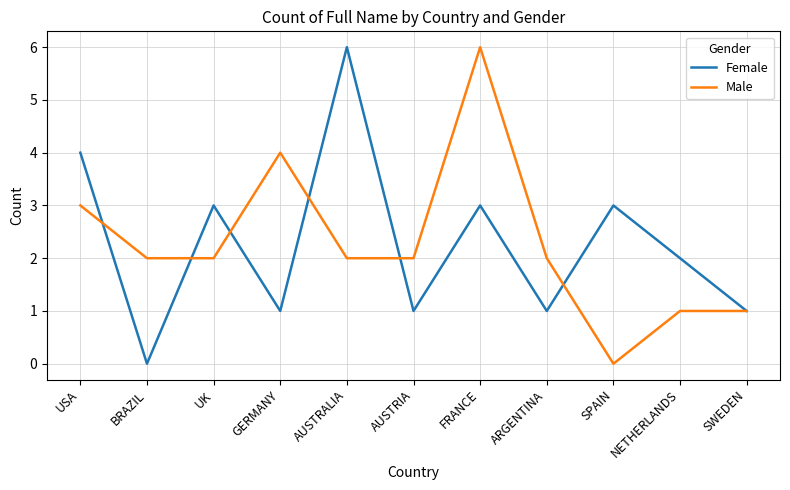

Is the value of Female at USA greater than the value of Male at BRAZIL?

Yes